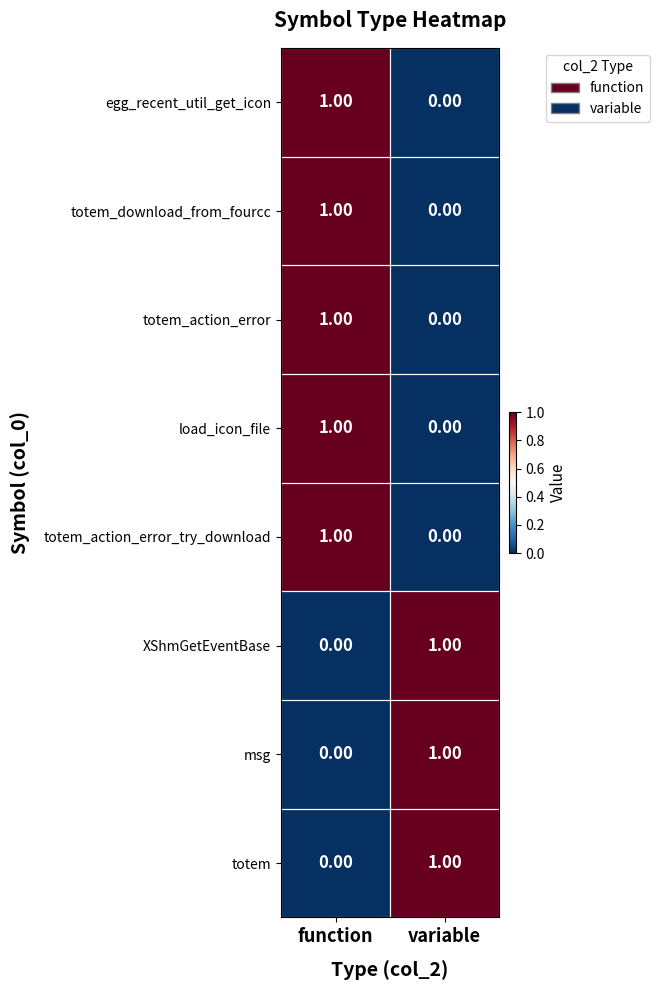

Rank the categories by XShmGetEventBase value from highest to lowest.

variable, function